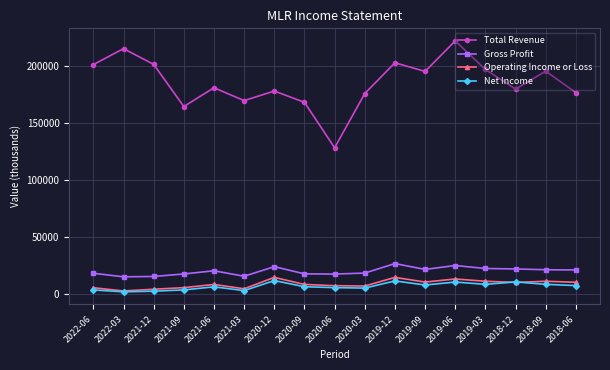

True or false: Total Revenue has more than 1 interior local peaks.

True